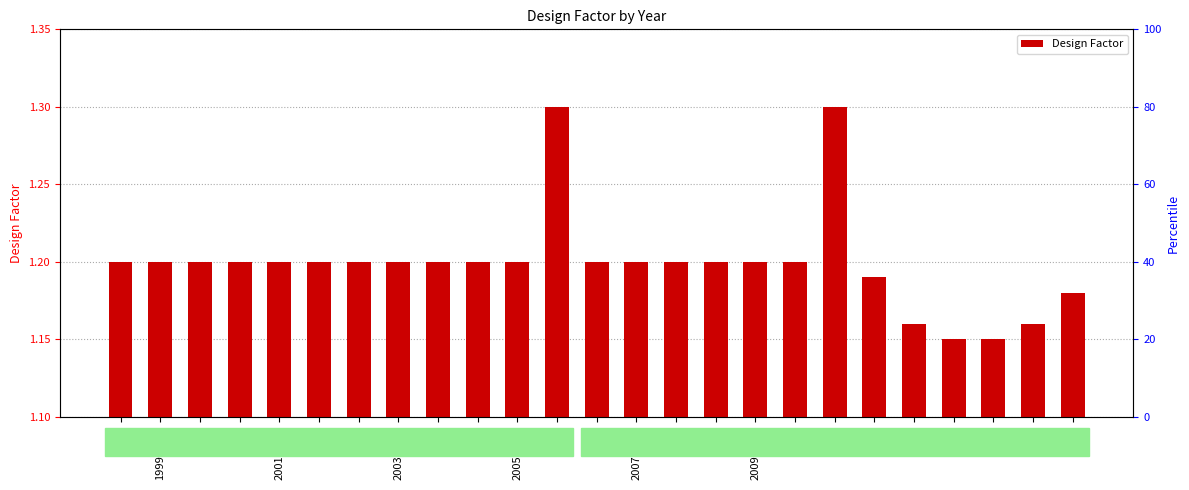

What is the value of the 11th bar from the left?

1.2